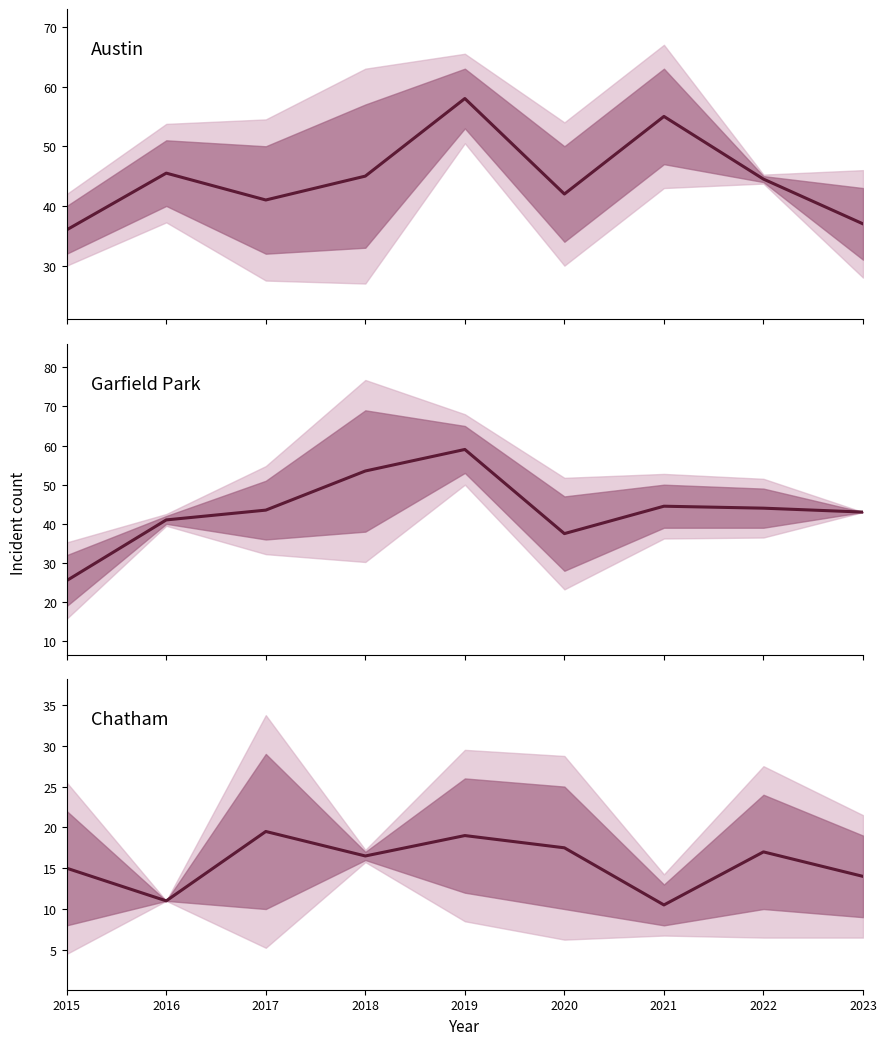

True or false: Austin and Chatham cross at least once.

False